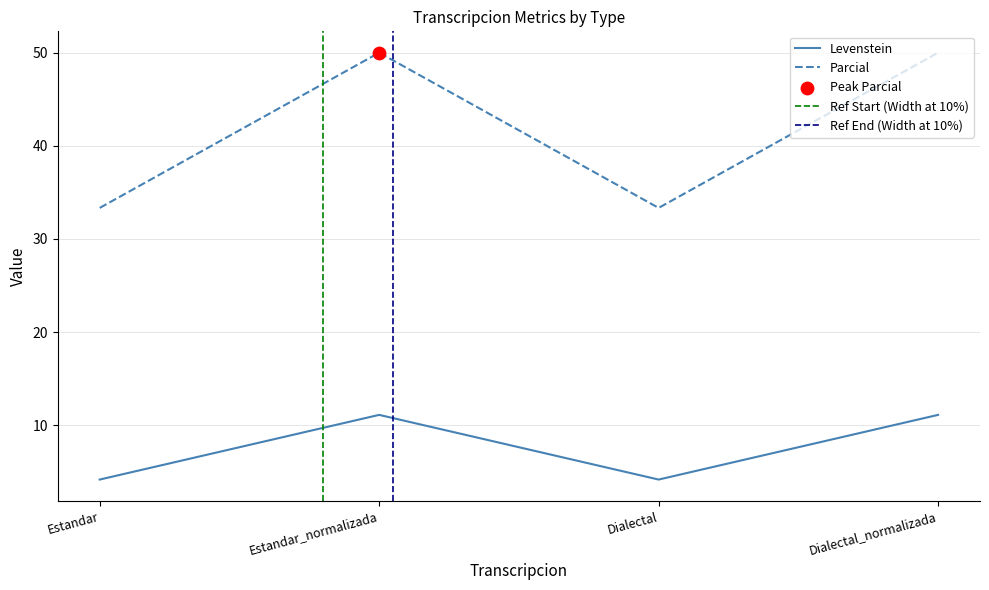

At which category is the sum across all series the highest?

Estandar_normalizada